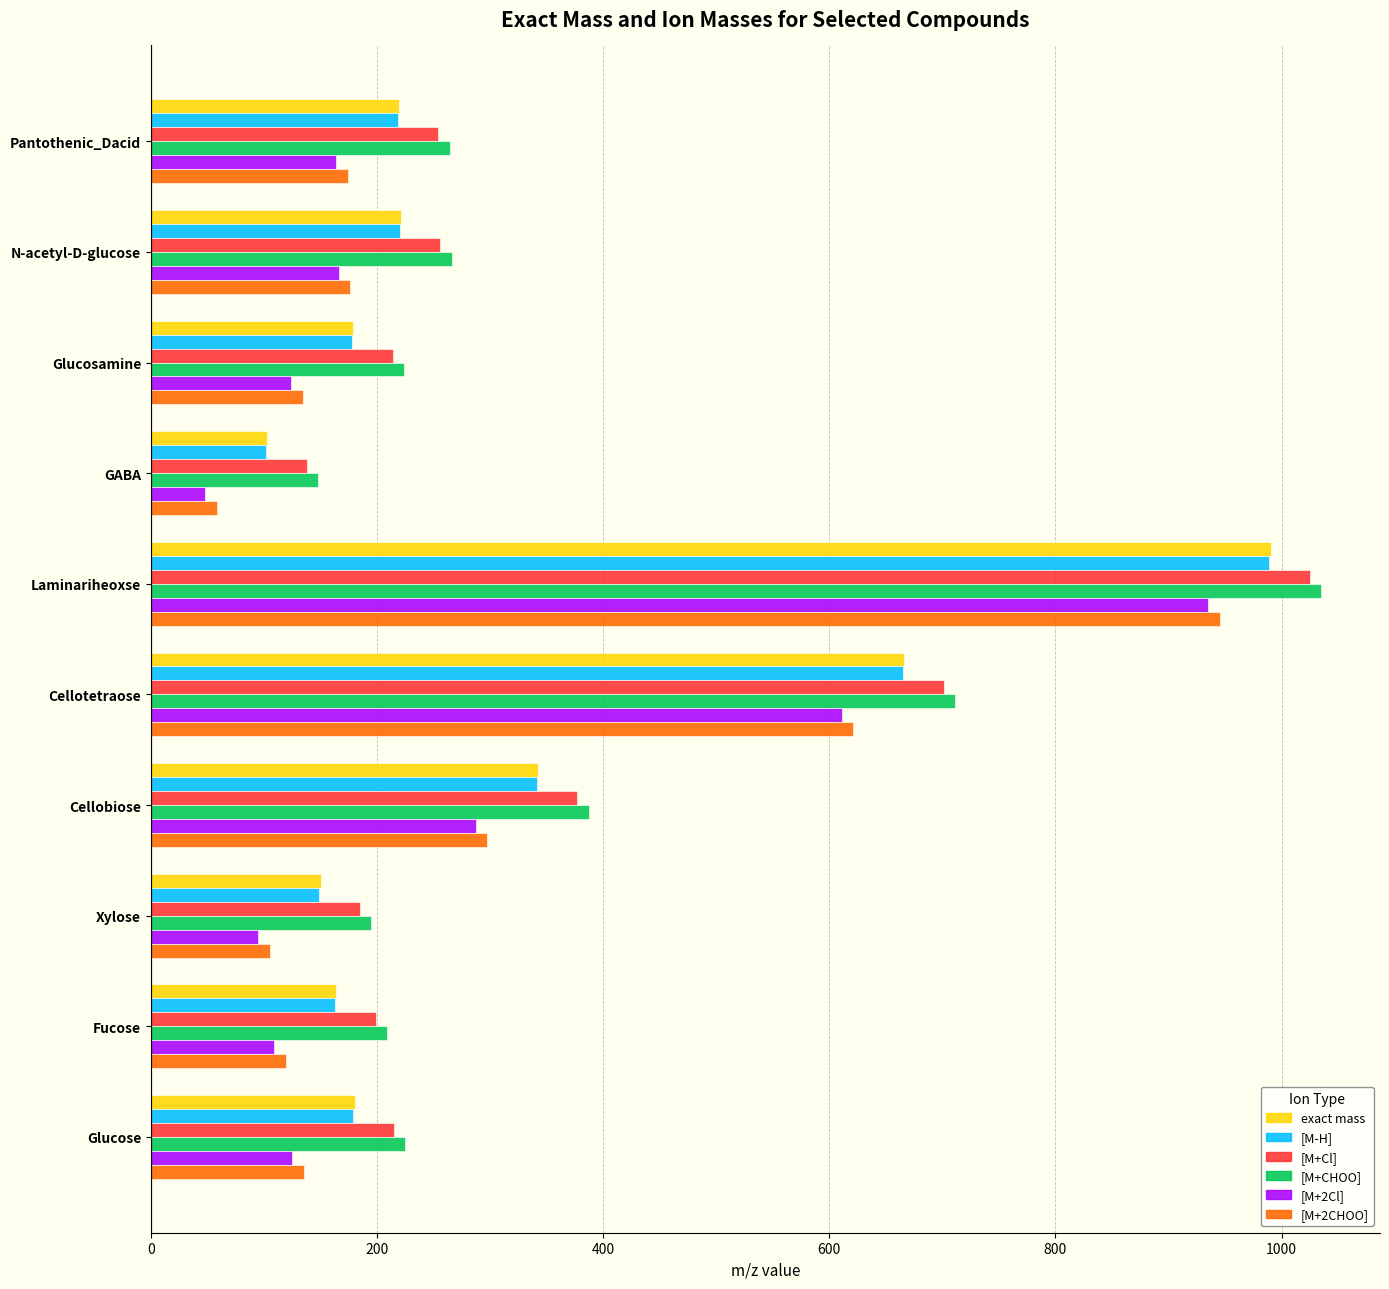

What is the difference between the highest and lowest values at N-acetyl-D-glucose?

100.1